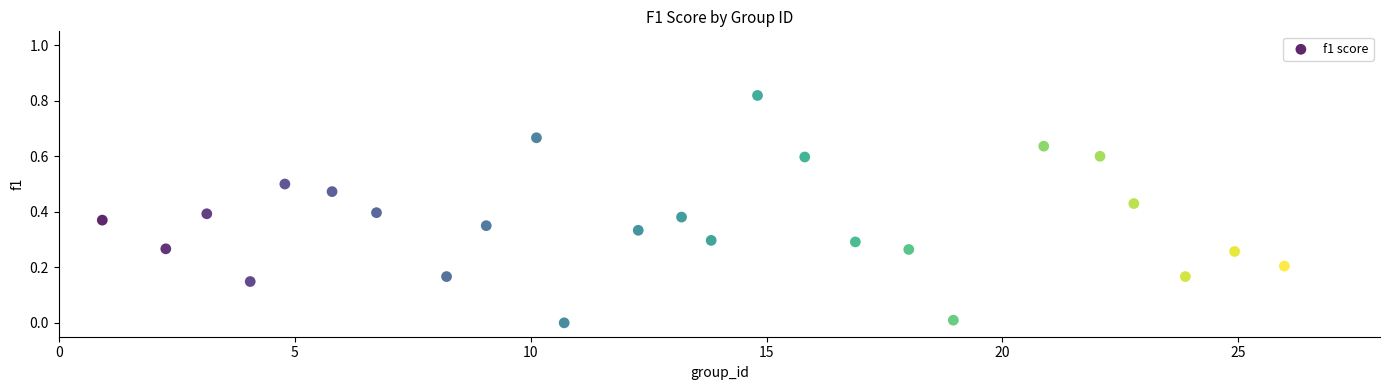

What is the range of X values (max minus min)?

25.0